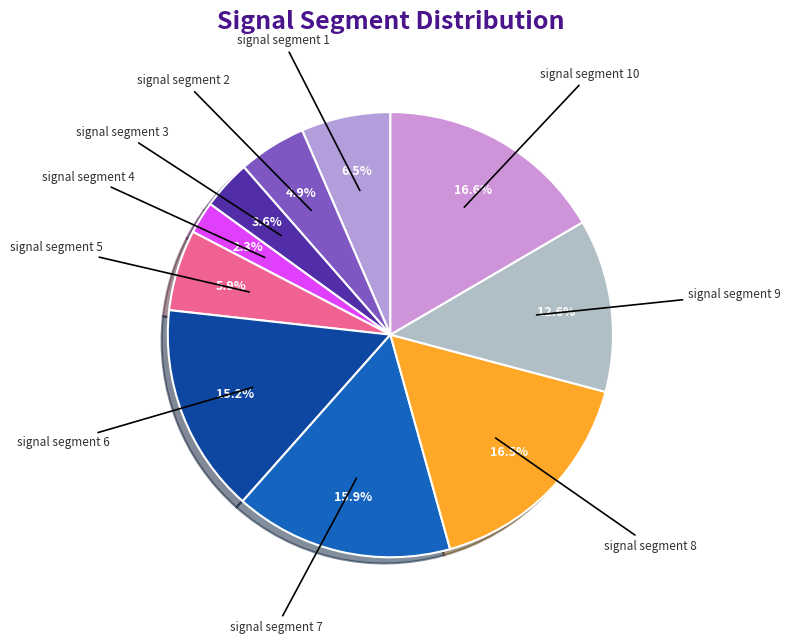

Does any single category account for the majority?

No